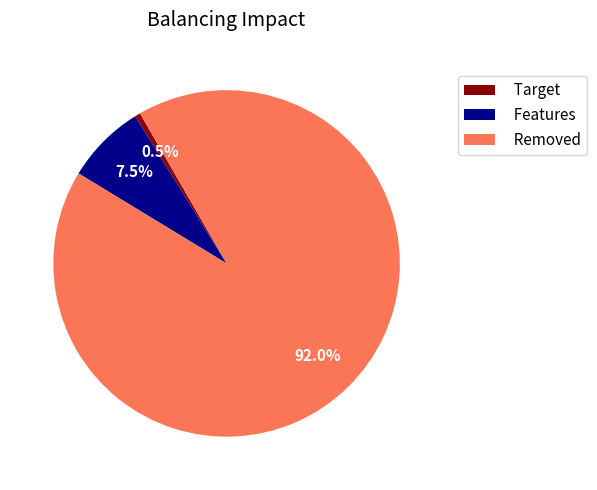

Is the sum of Removed and Features greater than half?

Yes